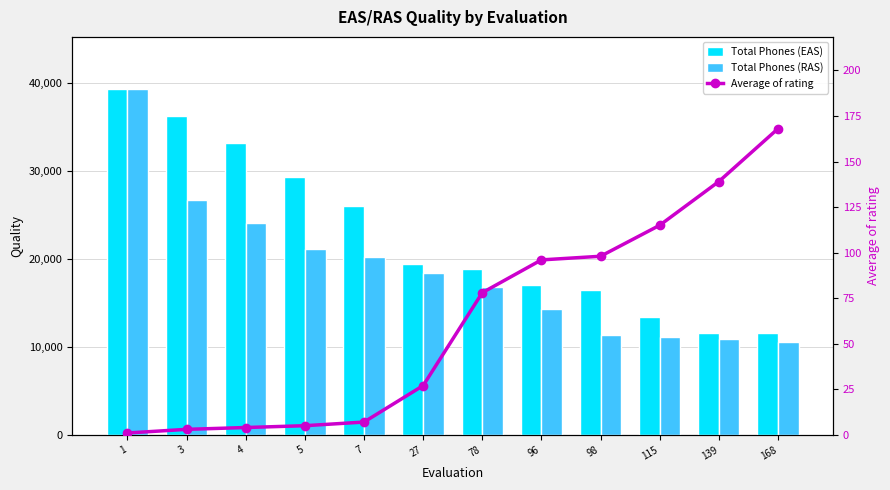

True or false: Total Phones (RAS) has a value of 11388 at 98.

True